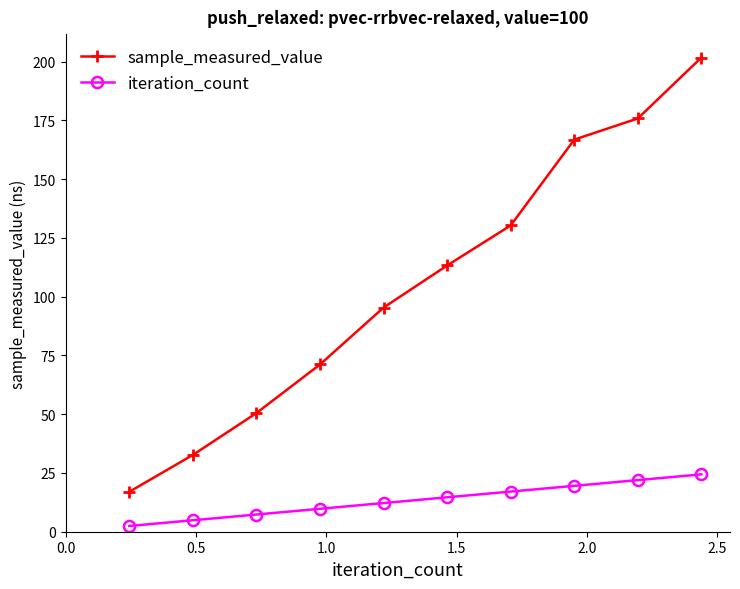

What is the average value of the sample_measured_value series?

105.5